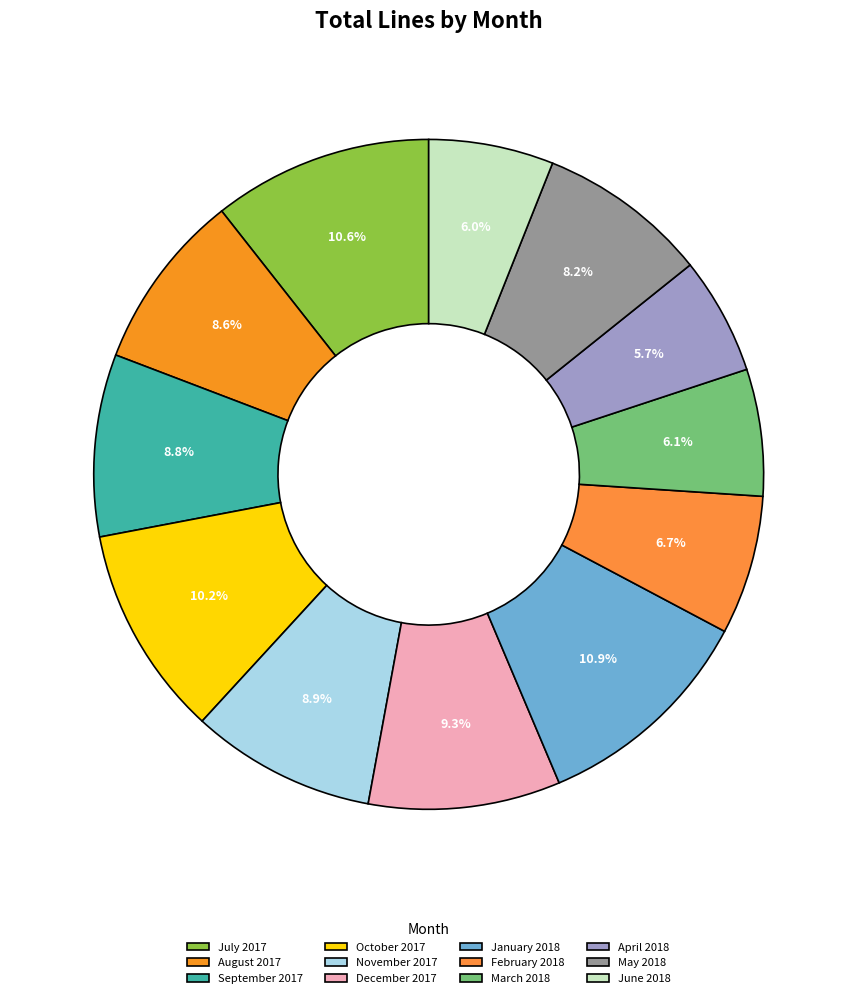

What is the change in value from October 2017 to May 2018?

-1847